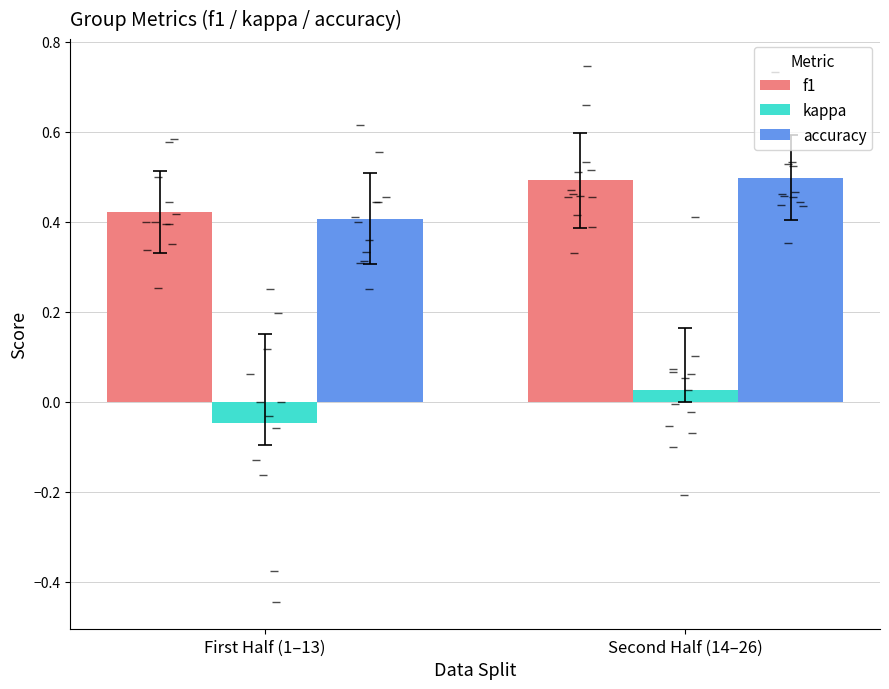

What is the difference between the kappa values at First Half (1–13) and Second Half (14–26)?

0.1